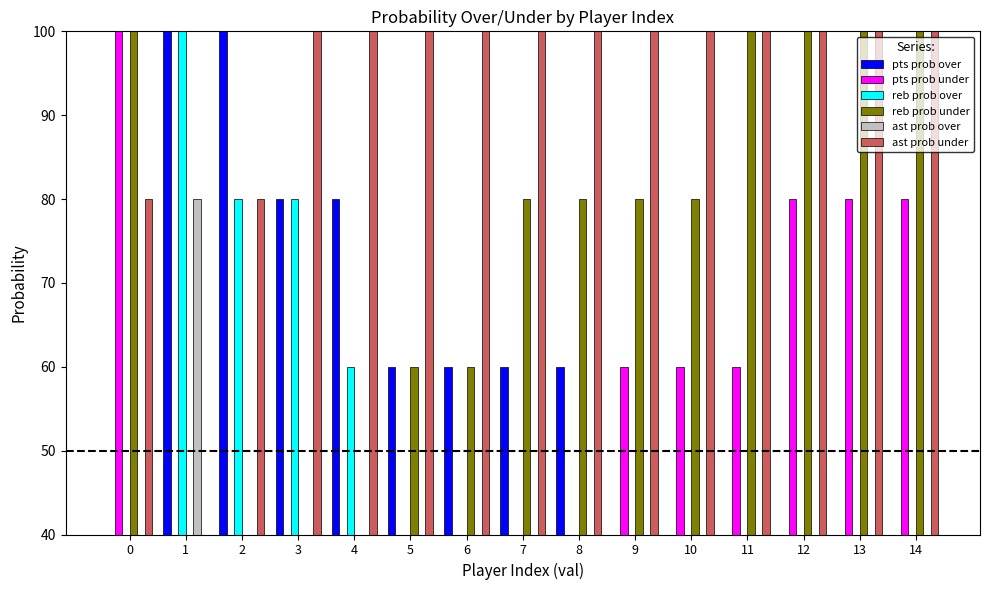

Between 5 and 8, which series saw the biggest shift?

reb prob over